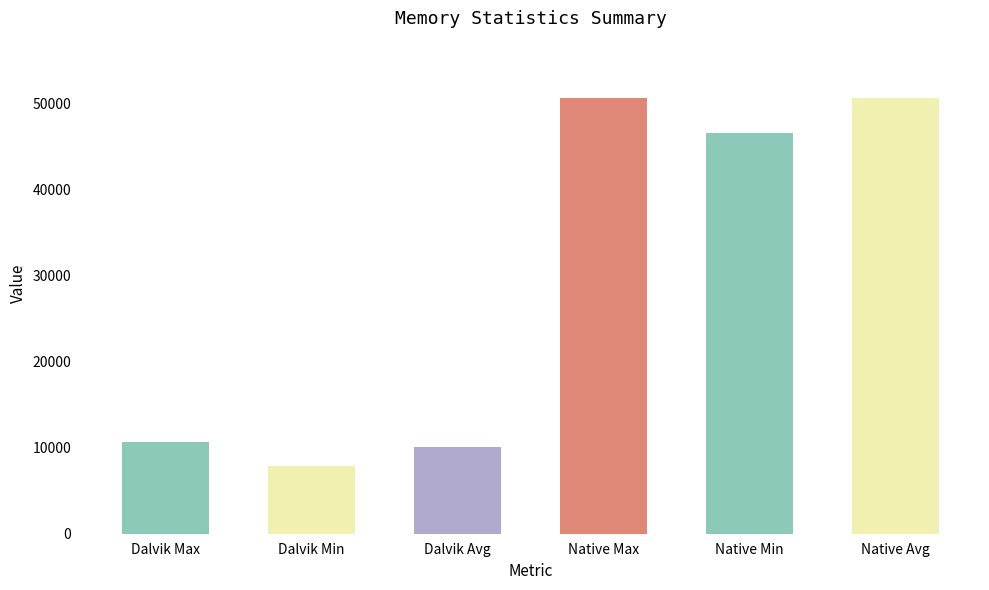

Which series has the largest total across all categories?

NATIVE